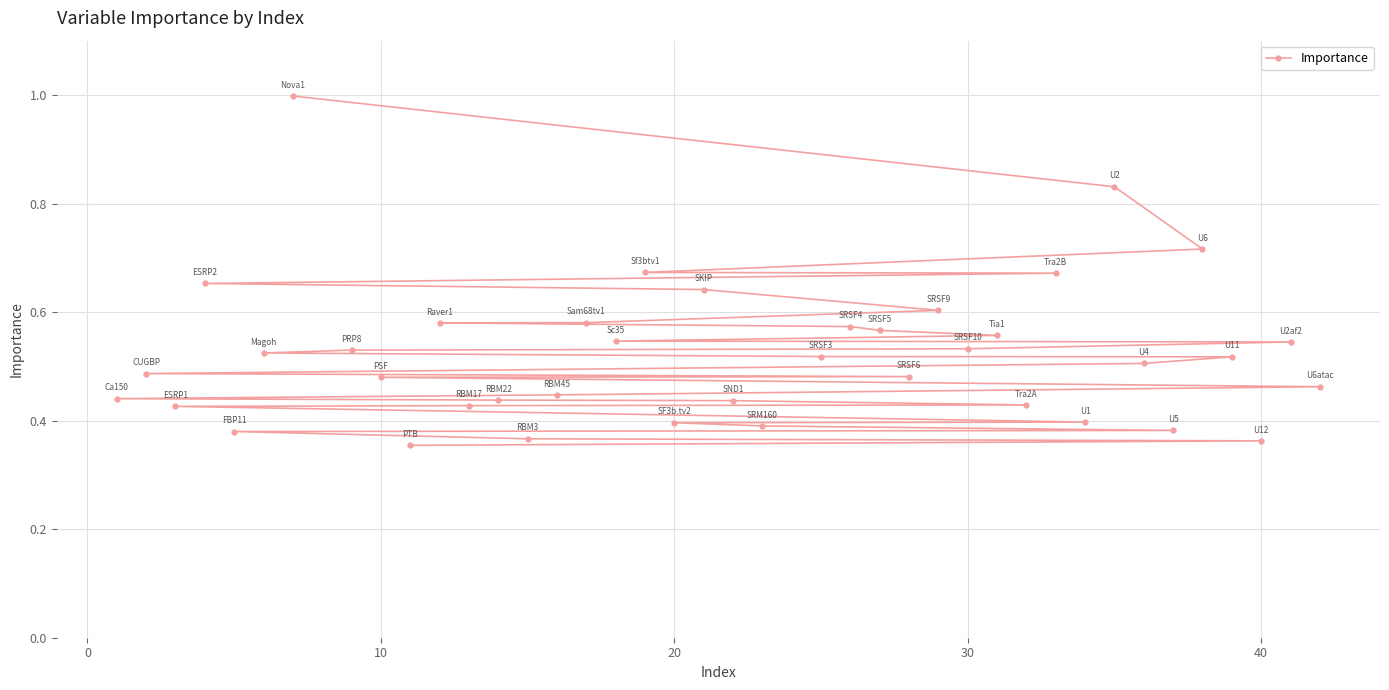

What is the difference between the maximum and minimum values?

0.6